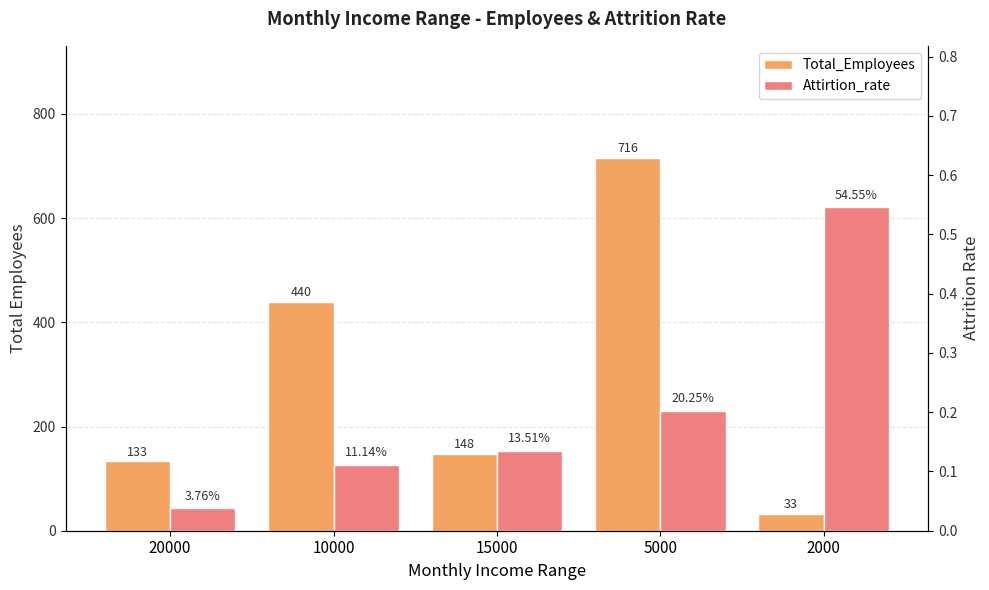

What are all the series names shown in the legend?

Total_Employees, Attirtion_rate